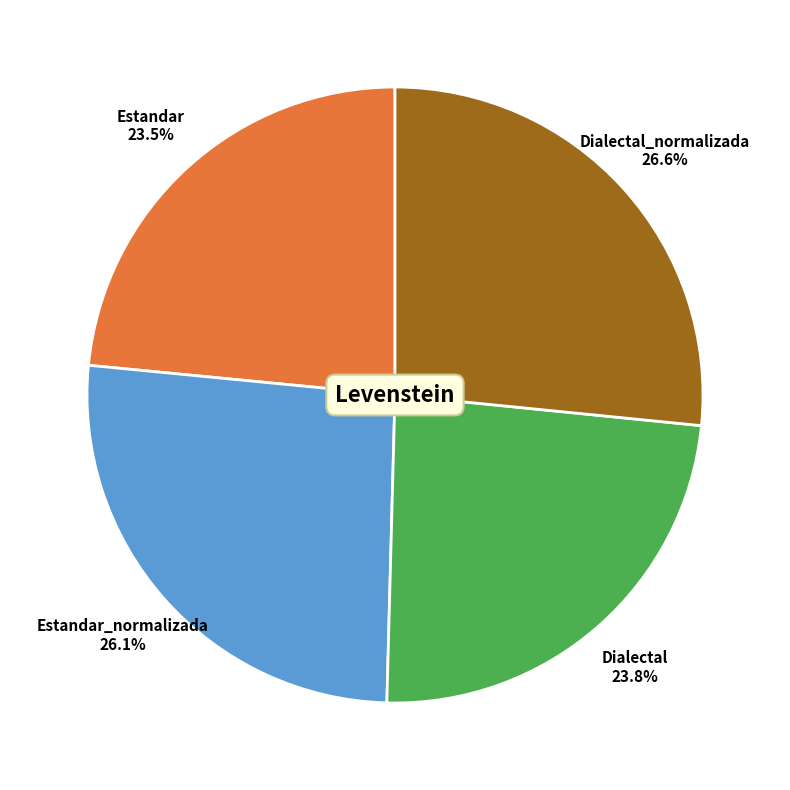

Is there any slice that represents more than half of the pie?

No